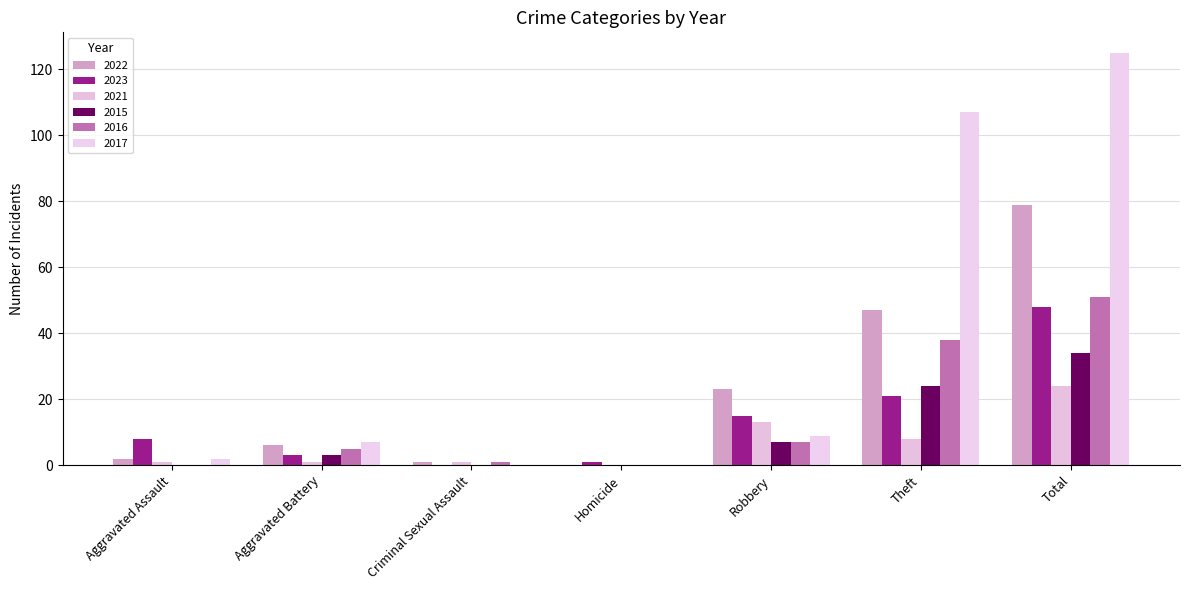

How many groups of bars are there?

7